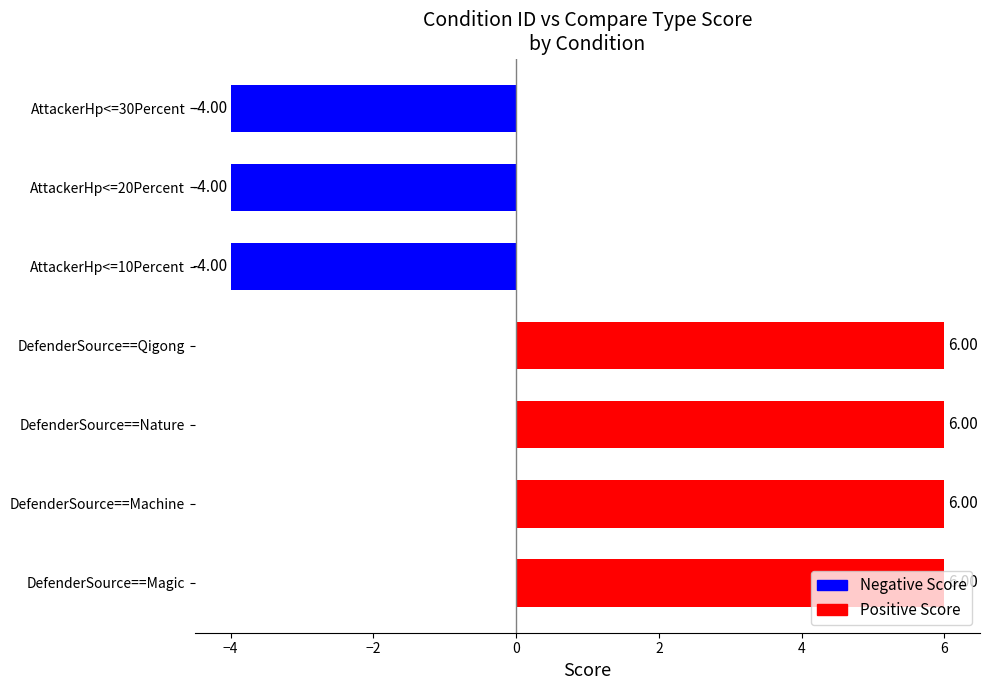

What is the difference between the maximum and minimum values?

10